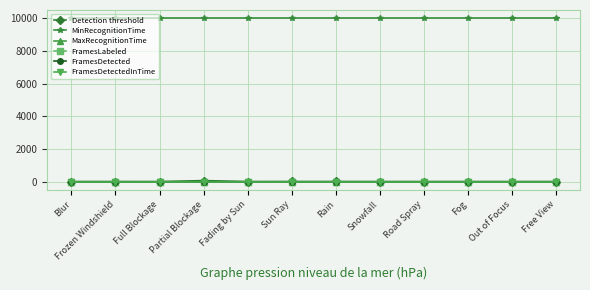

Is this an area chart (filled region under the line)?

No